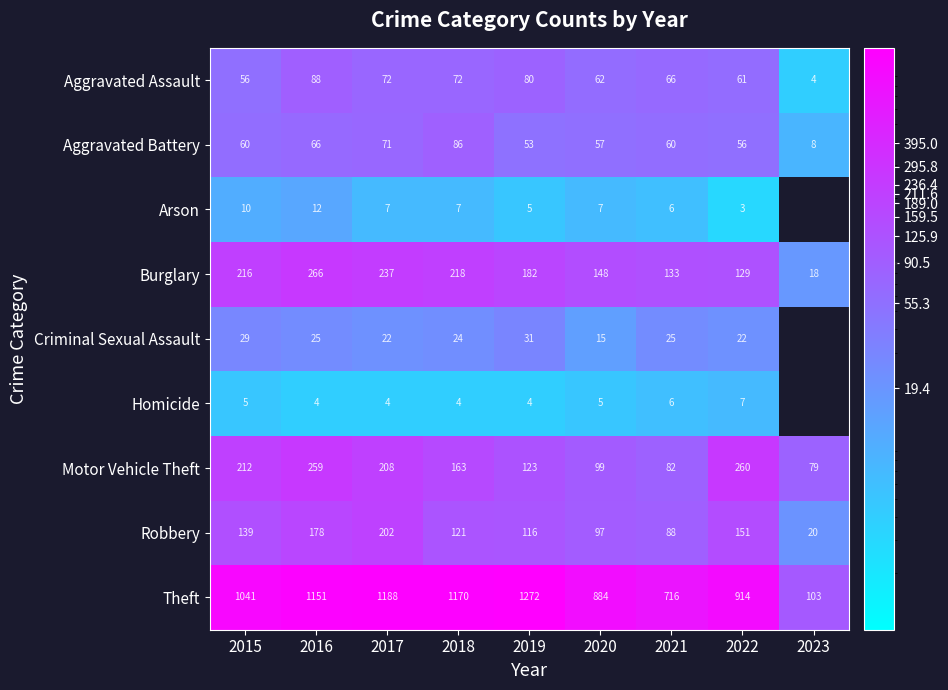

What is the minimum value for Robbery?

20